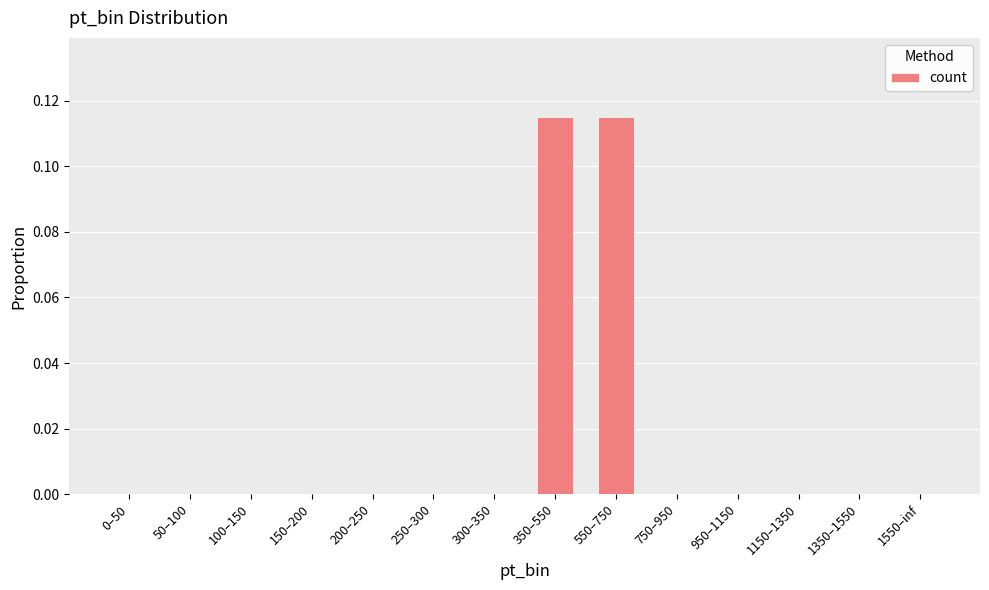

The value at 200–250 is 0.0. True or false?

True